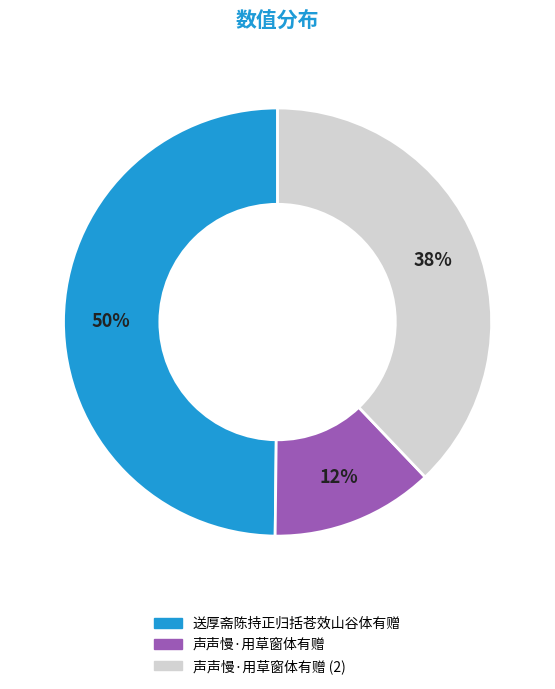

Is there any slice that represents more than half of the pie?

No